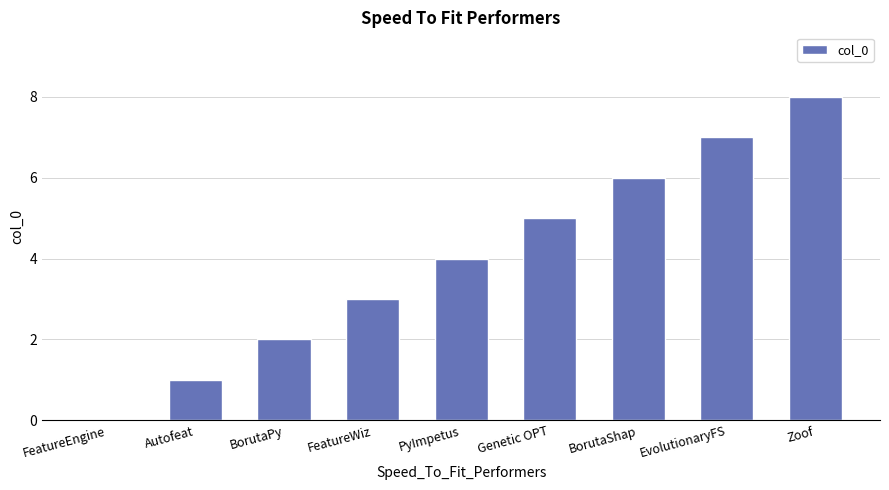

What value does the data have at EvolutionaryFS?

7